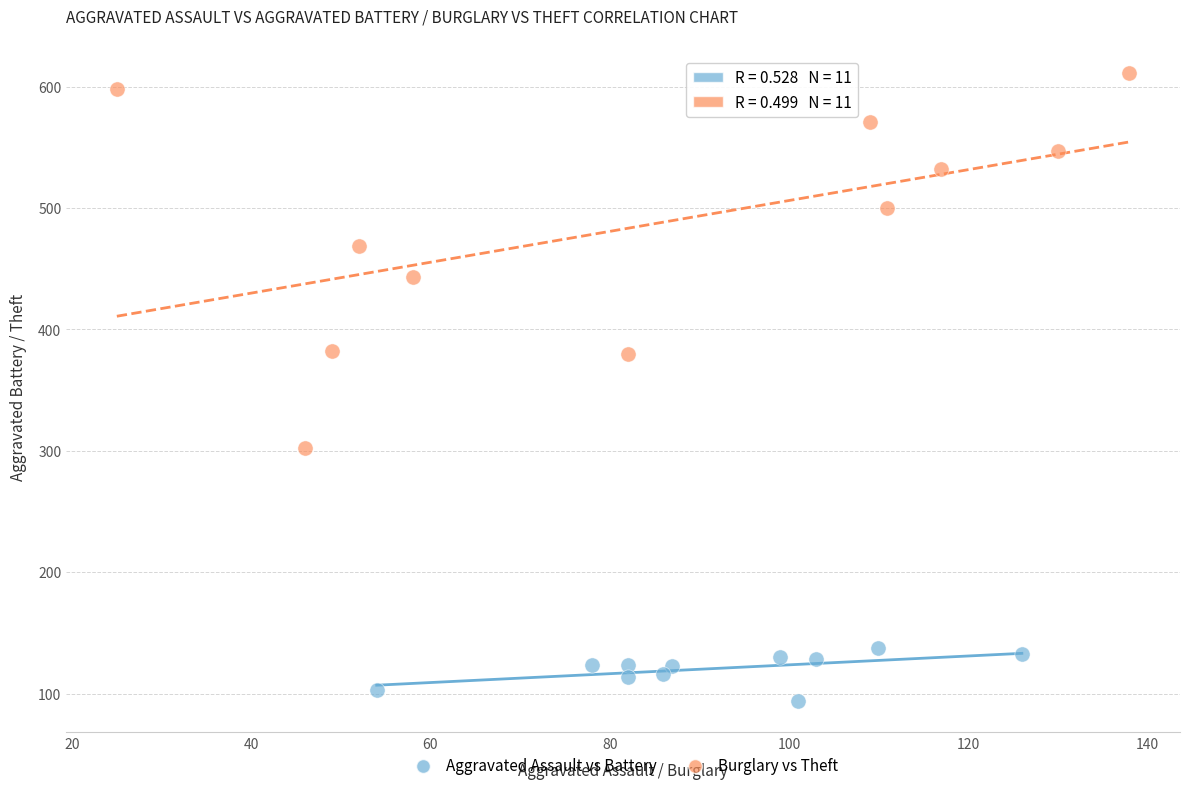

Which series reaches the minimum Y coordinate?

Aggravated Assault vs Battery